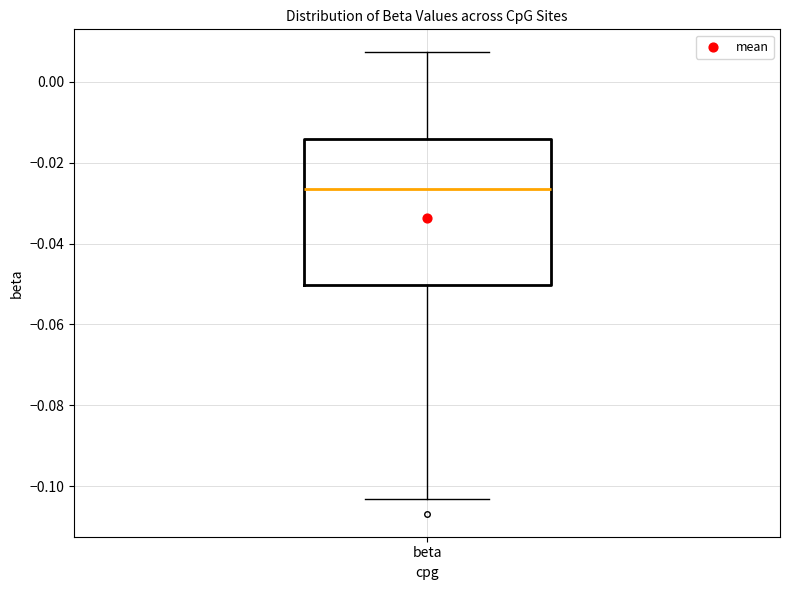

Transcribe this box plot: give where the median line is, the range the box spans, and where the two whiskers end, as read against the y-axis. The values are not printed on the chart, so give them approximately, as read against the axis.

median -0.026, box -0.050 to -0.014, whiskers -0.104 to 0.008